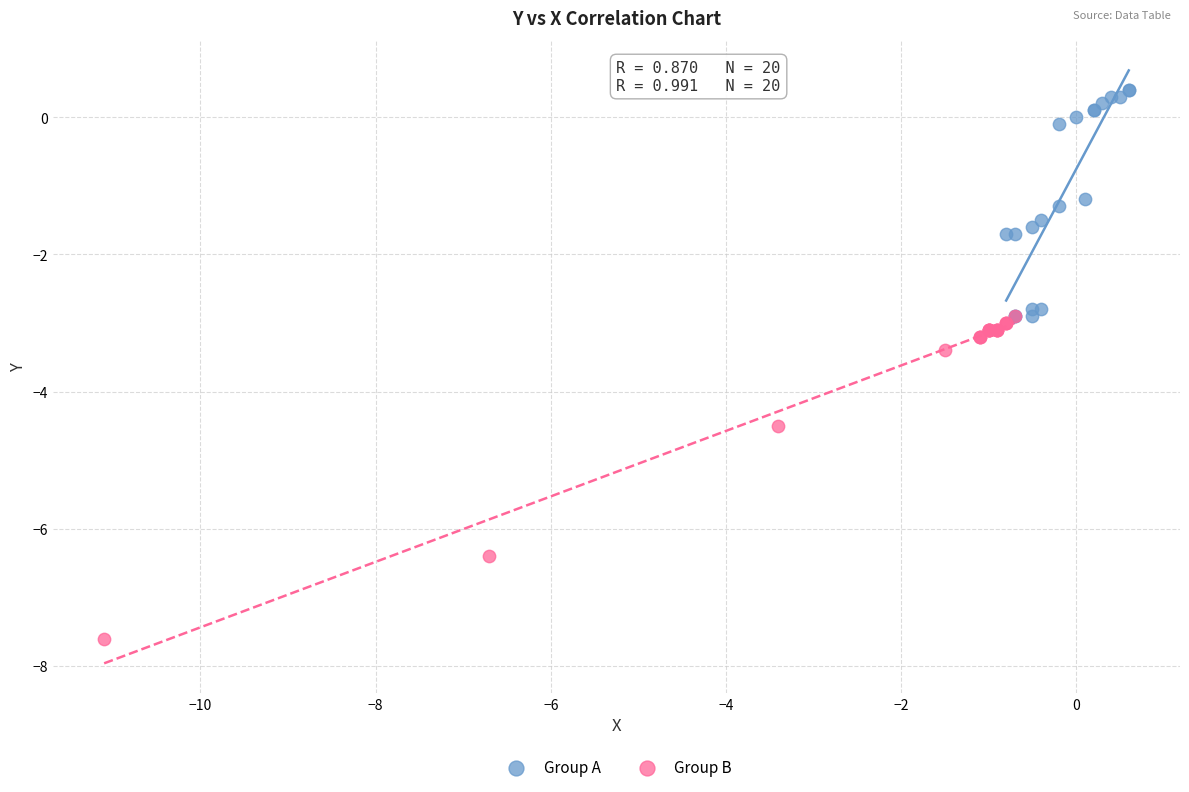

Which series reaches the maximum Y coordinate?

Group A